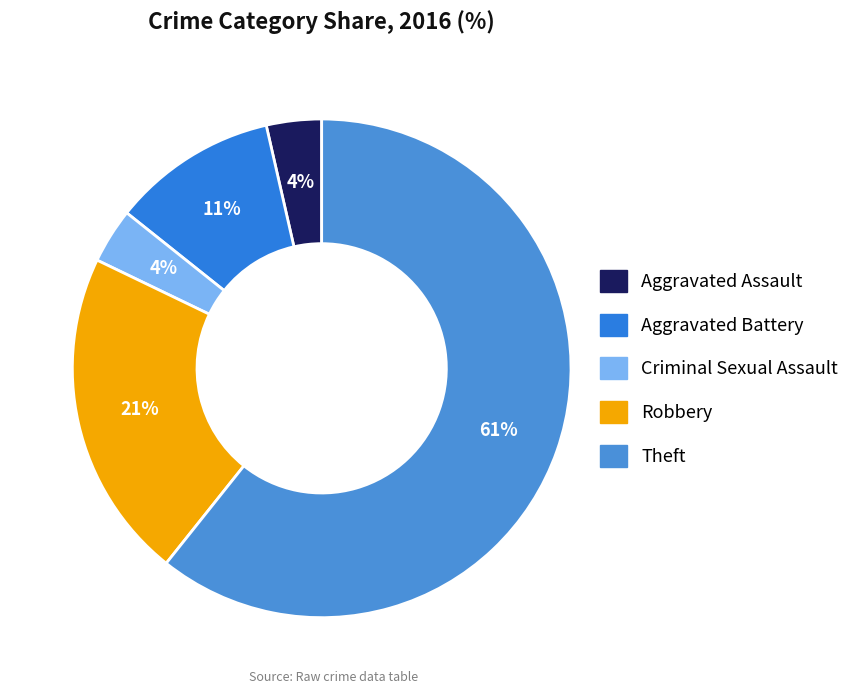

Is it true that Aggravated Battery is 11% of the pie?

True